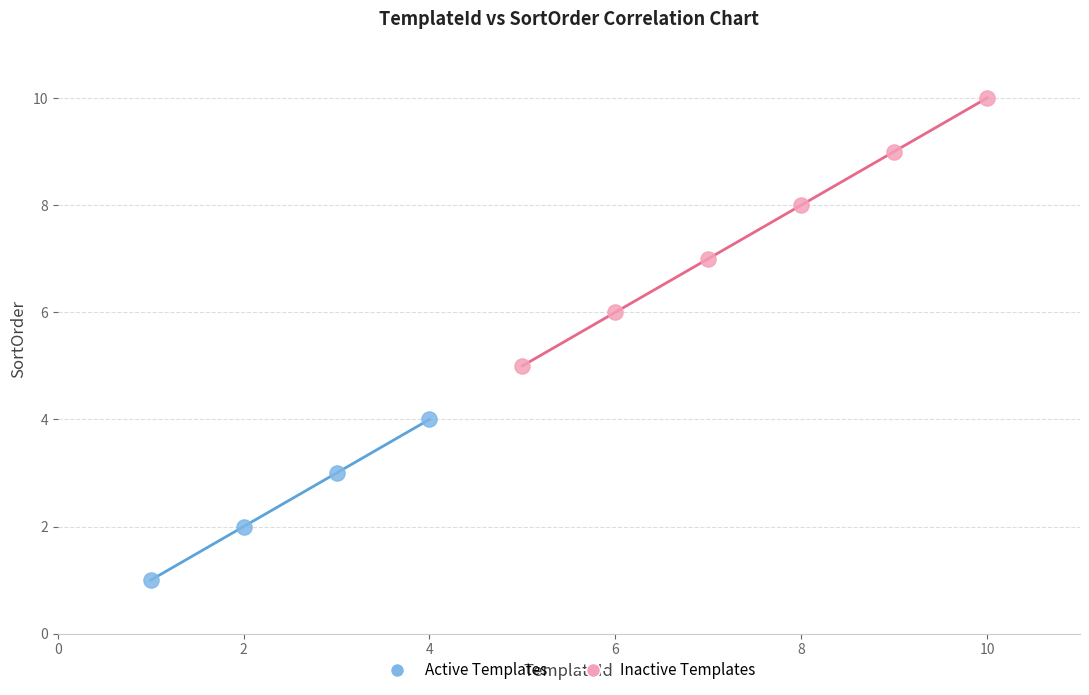

Which series reaches the maximum Y coordinate?

Inactive Templates